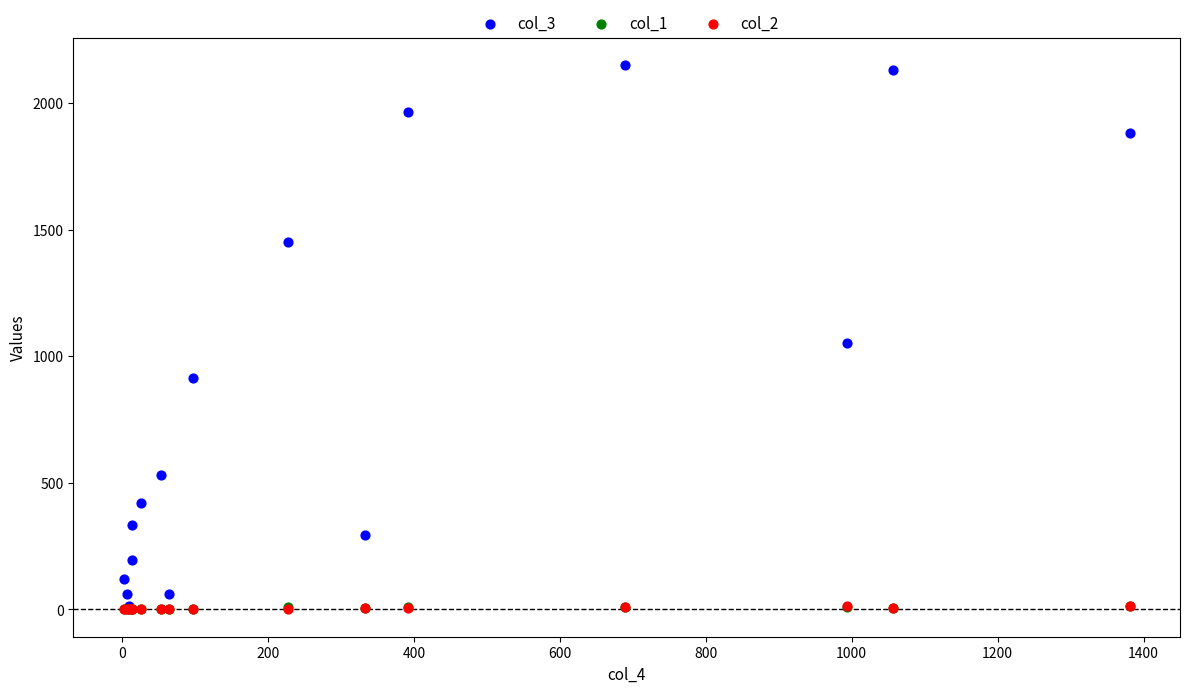

What are all the series names shown in the legend?

col_3, col_1, col_2